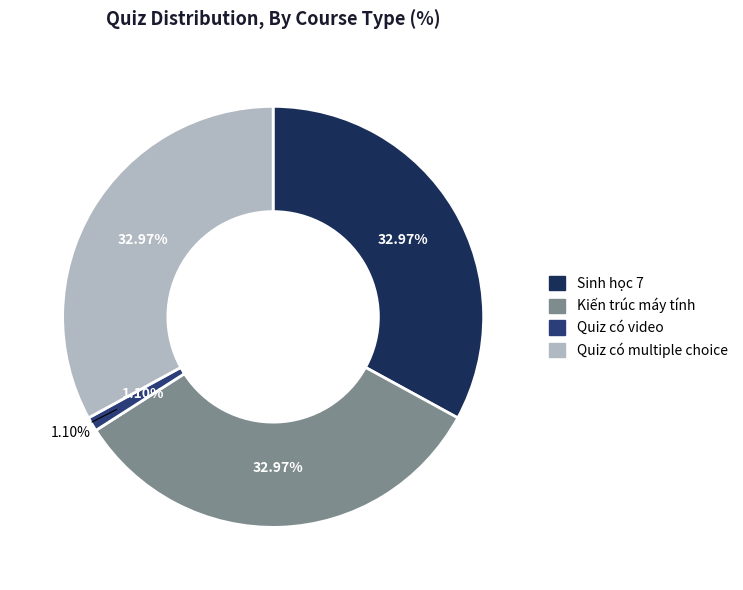

True or false: Kiến trúc máy tính accounts for 33% of the total.

True